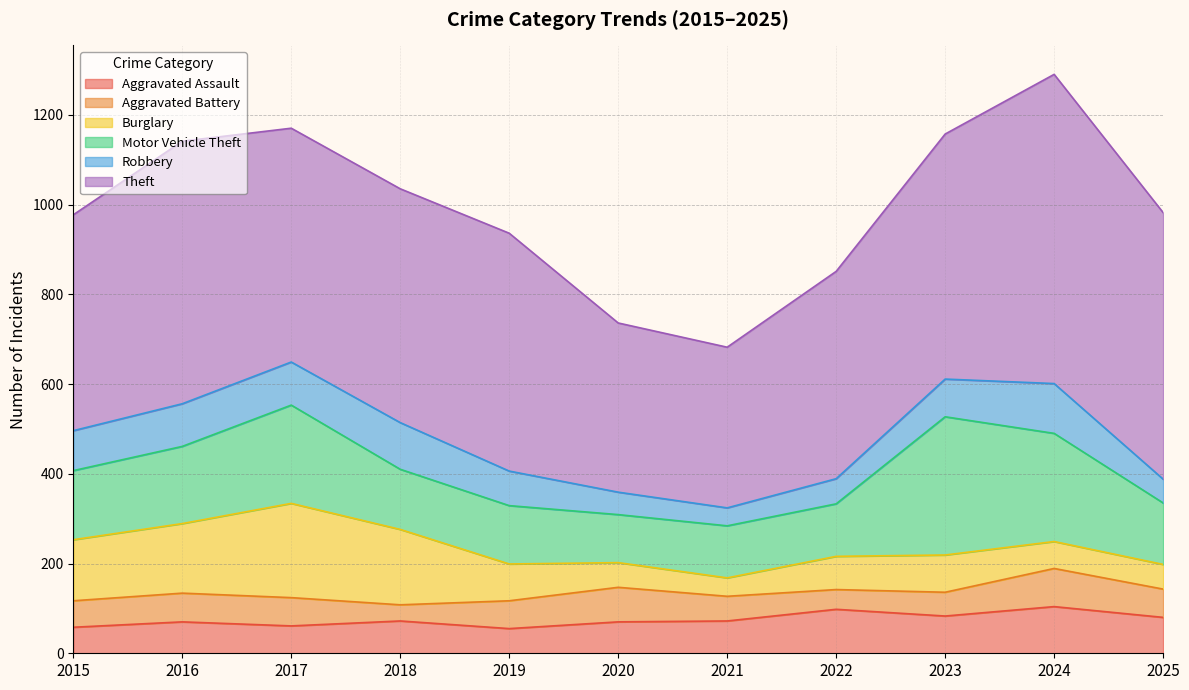

True or false: Motor Vehicle Theft and Robbery intersect in this chart.

False